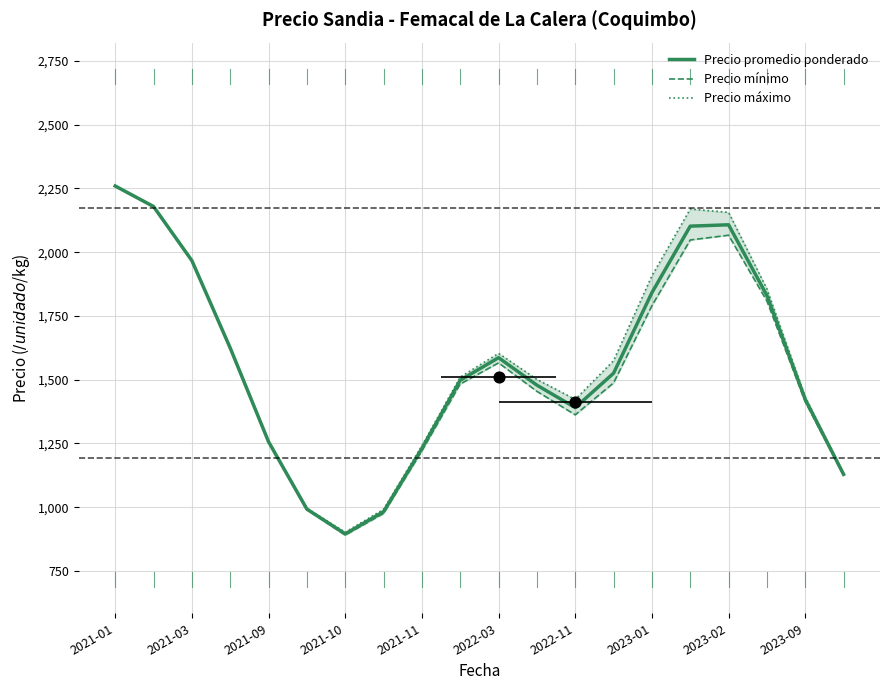

What are all the series names shown in the legend?

Precio promedio ponderado, Precio mínimo, Precio máximo